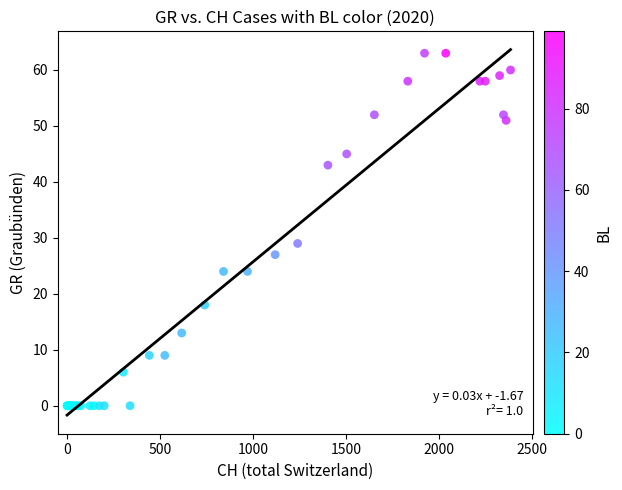

What Y value in the scatter plot is closest to 31?

29